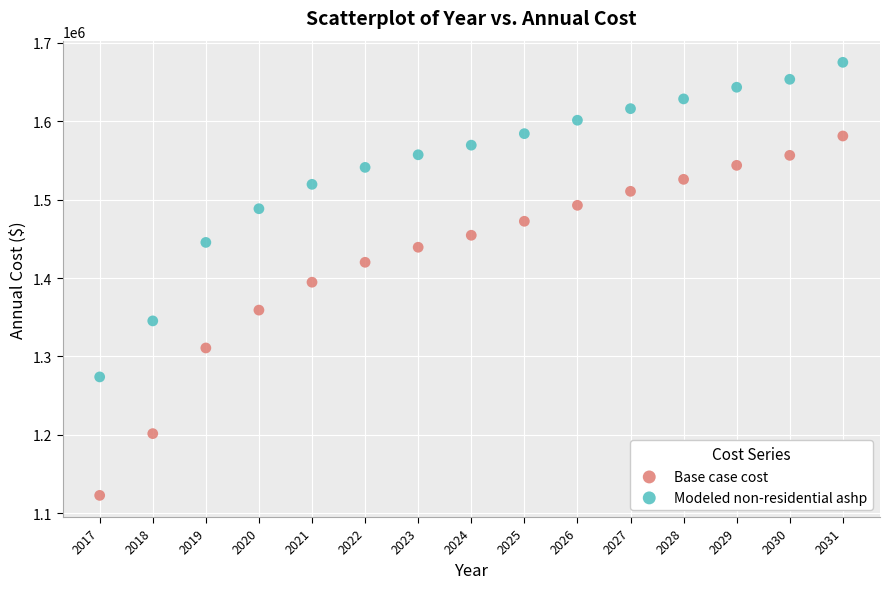

Which series has the widest spread of Y values?

Base case cost